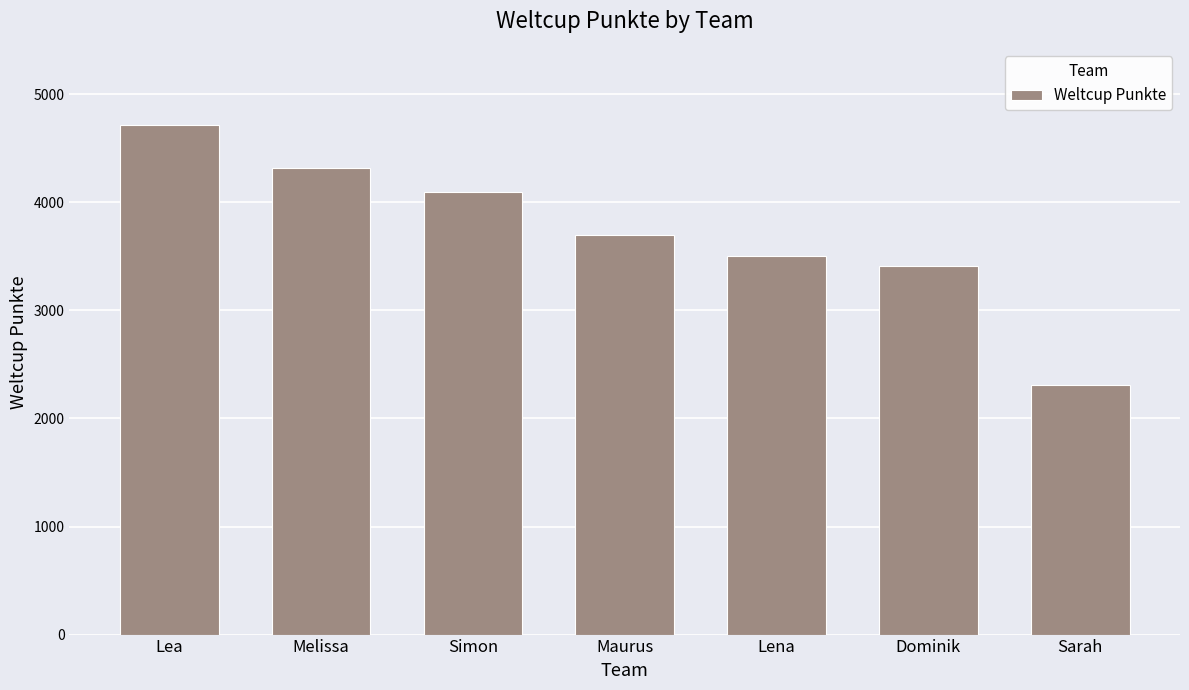

Is it true that the value at Lea is 4713?

True